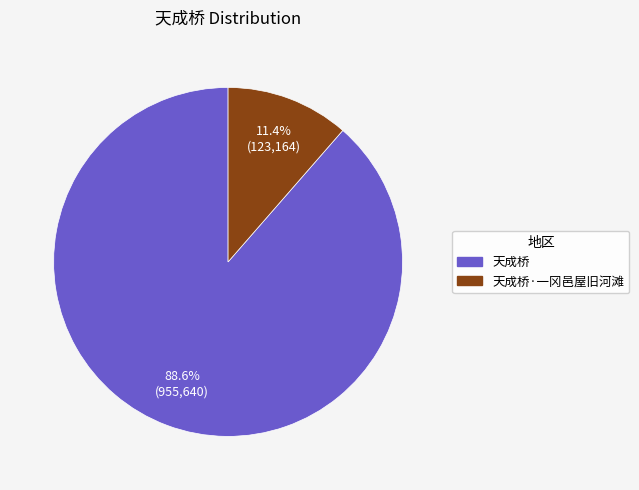

To the nearest percent, what is the average slice percentage?

50%